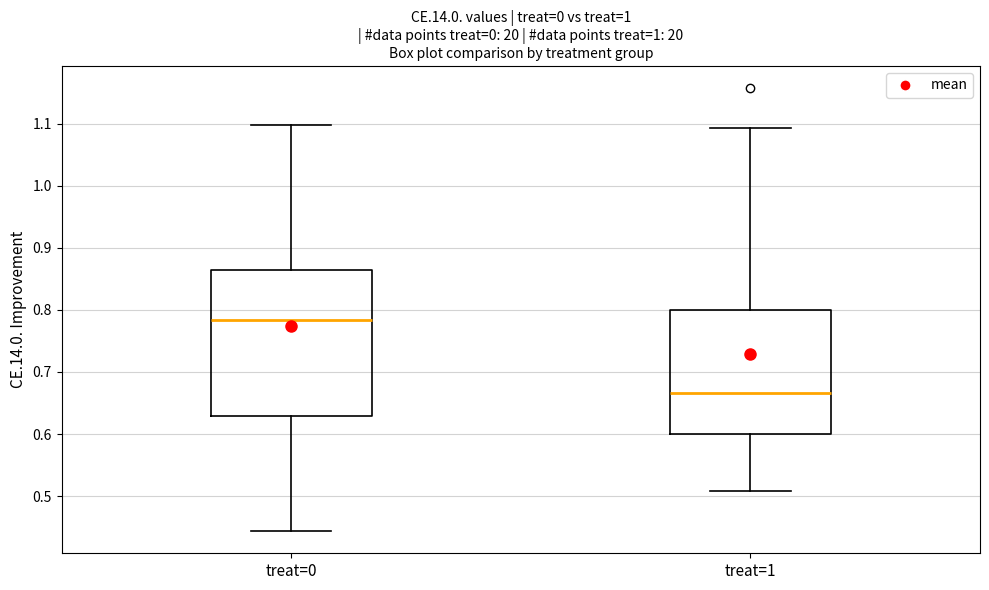

Which box is the tallest, from its lower edge to its upper edge?

treat=0